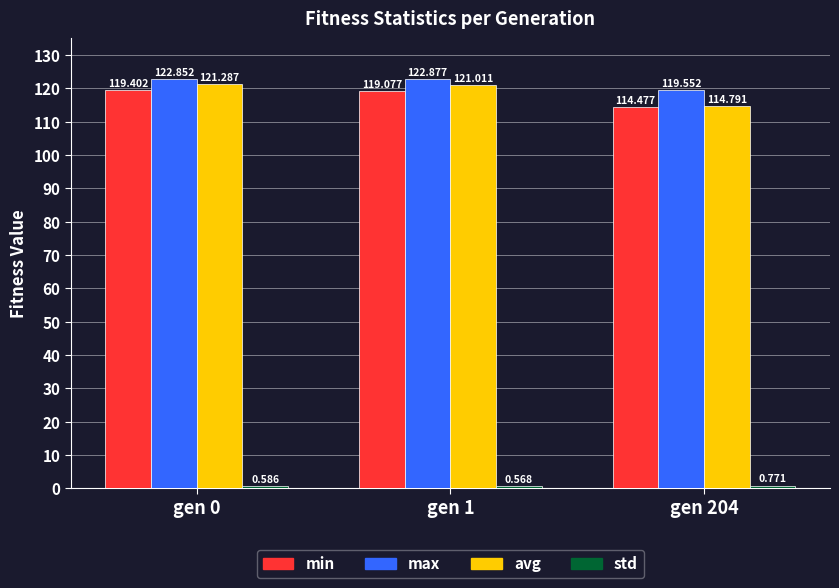

Which series has the largest total across all categories?

max